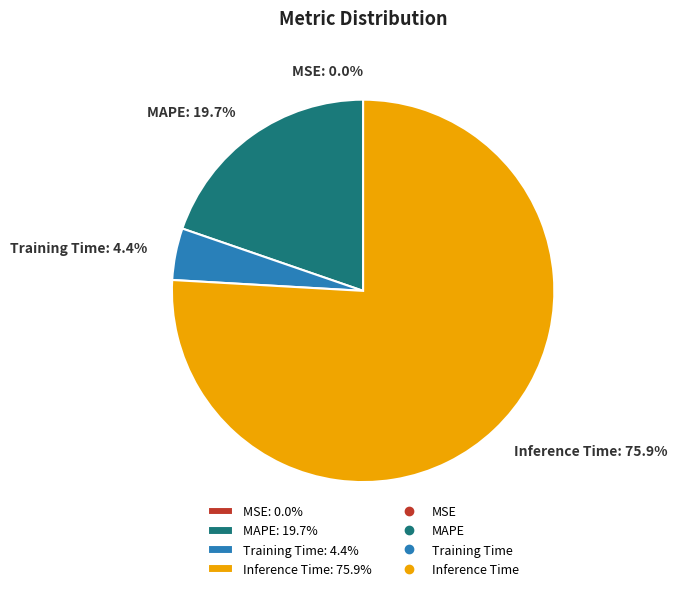

Which has a higher value, MAPE: 19.7% or Training Time: 4.4%?

MAPE: 19.7%